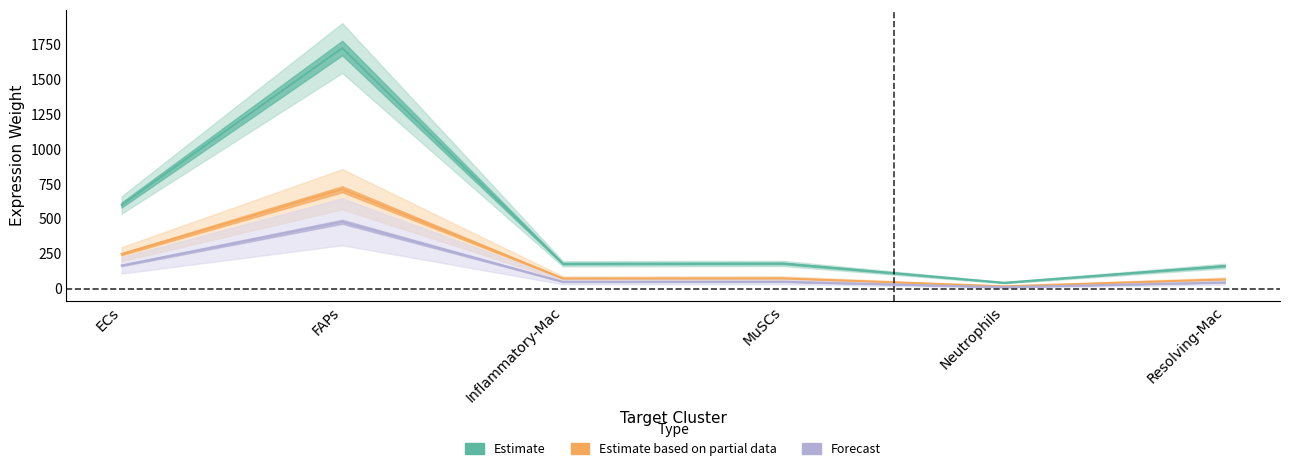

The value of Resolving-Mac Edge avg weight at ECs is 327.7. True or false?

False